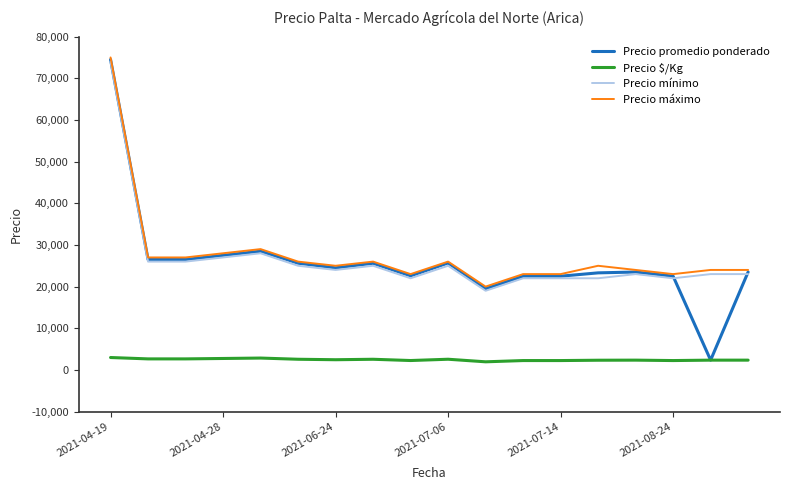

What is the difference between the maximum and minimum values in the Precio $/Kg series?

1030